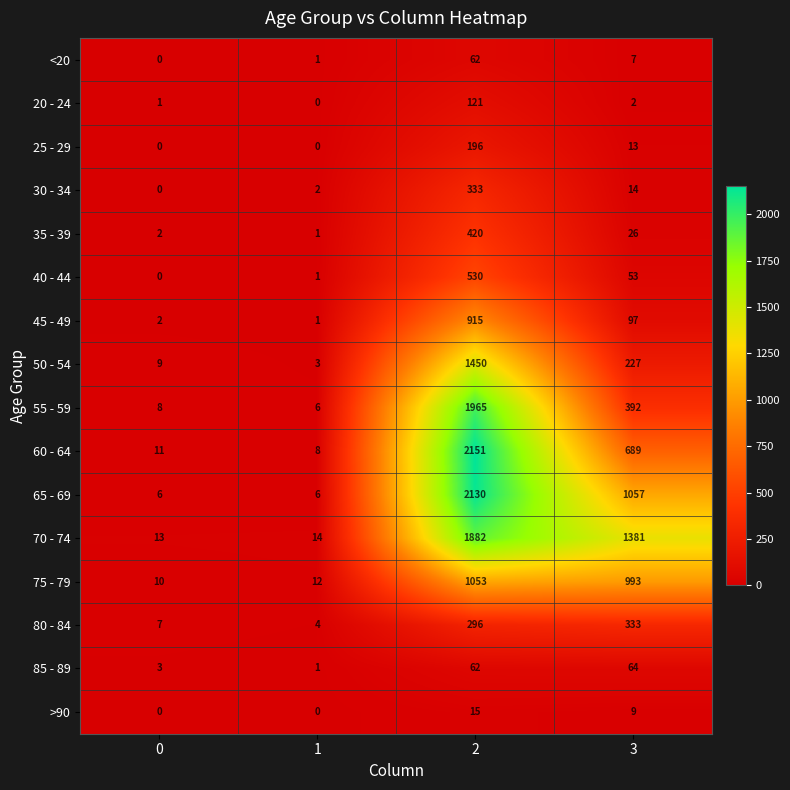

What is the total value across all series at 1?

60